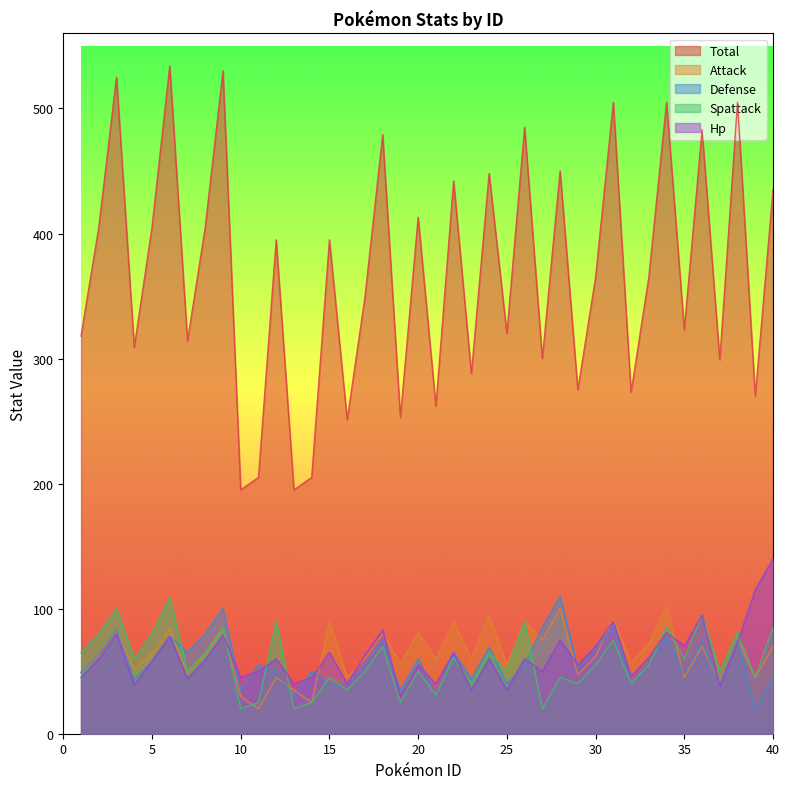

Which series changed the most between 19 and 38?

total